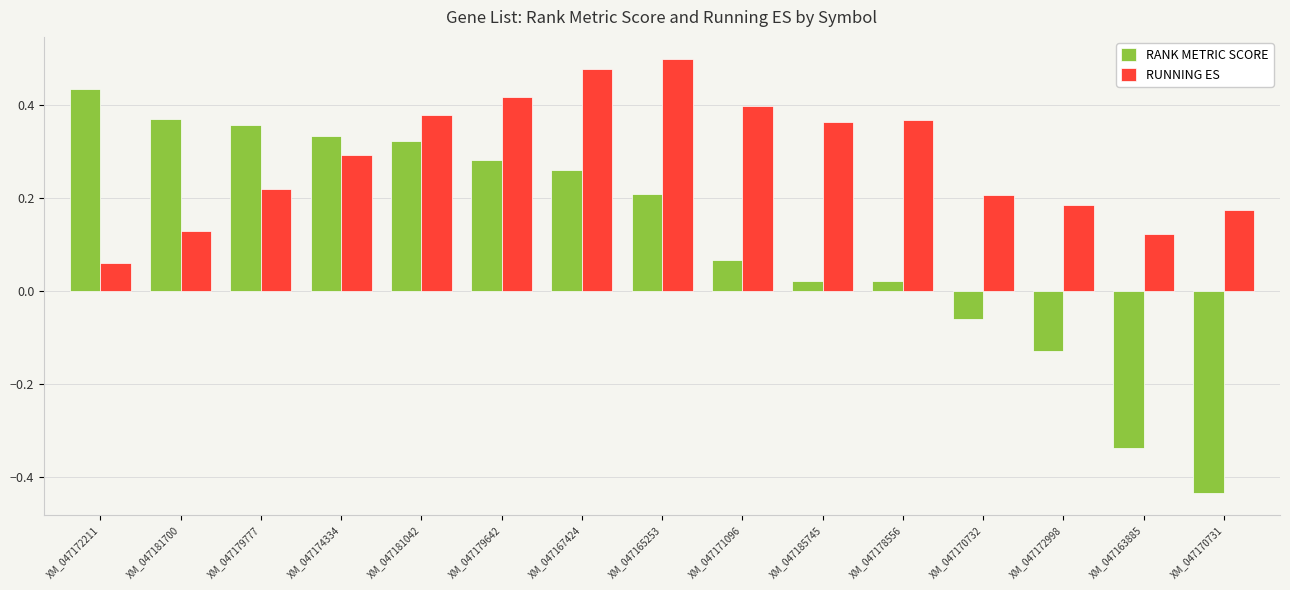

At which label does RANK METRIC SCORE reach its minimum?

XM_047170731